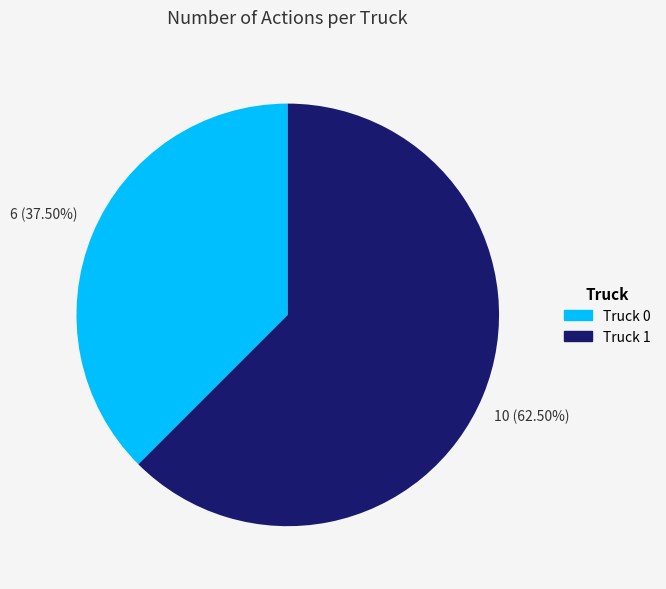

Between Truck 1 and Truck 0, which is larger?

Truck 1